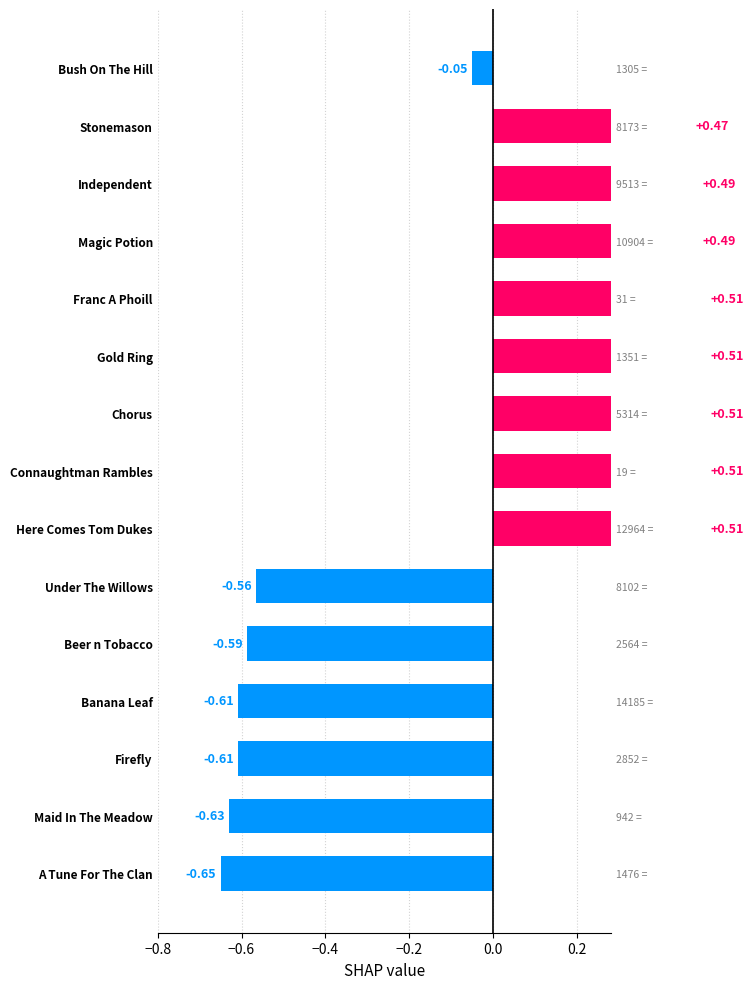

What is the difference between the maximum and second lowest values?

1.1